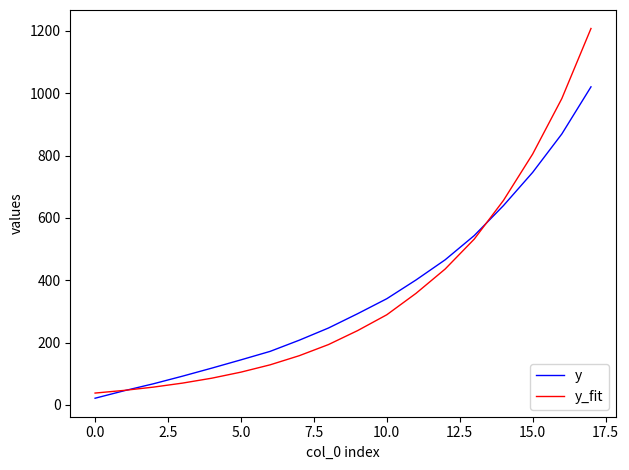

Rank the series by their maximum value, from highest to lowest.

y_fit, y